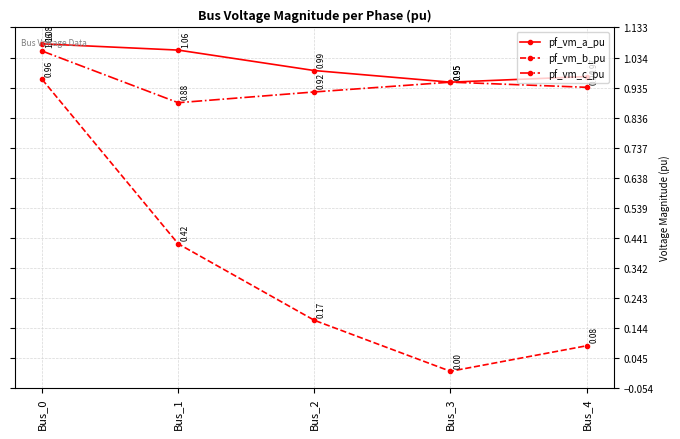

Which series changed the most between Bus_1 and Bus_4?

pf_vm_b_pu